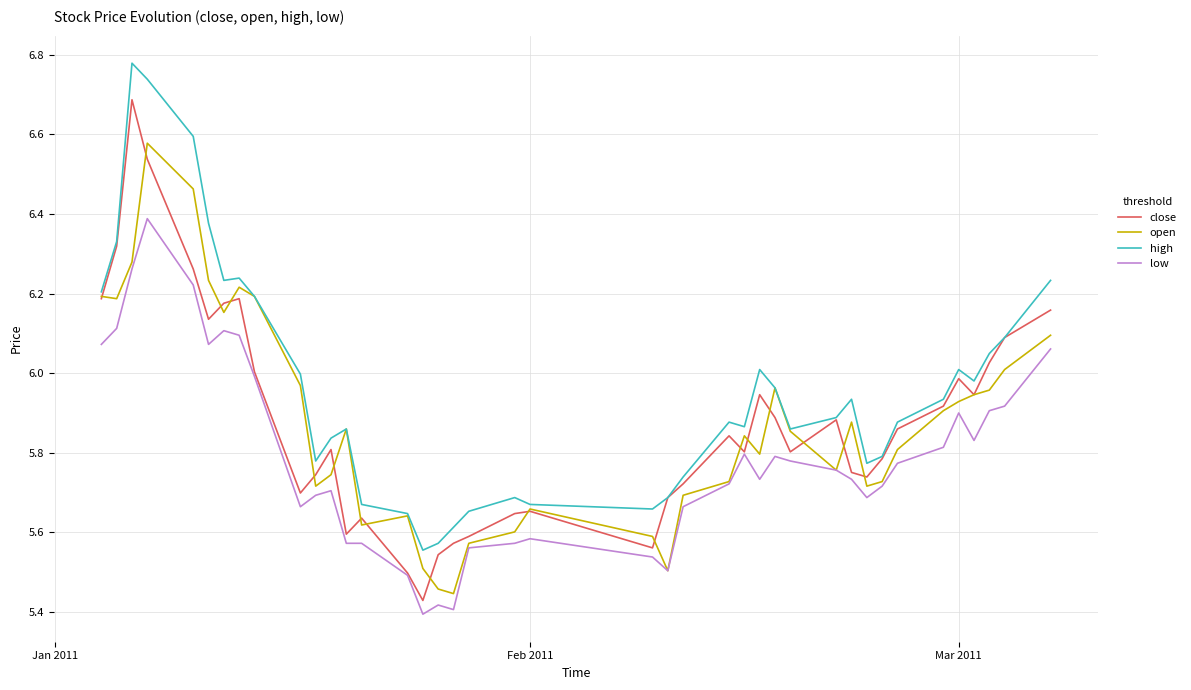

List the series in order of their peak value, lowest first.

low, open, close, high